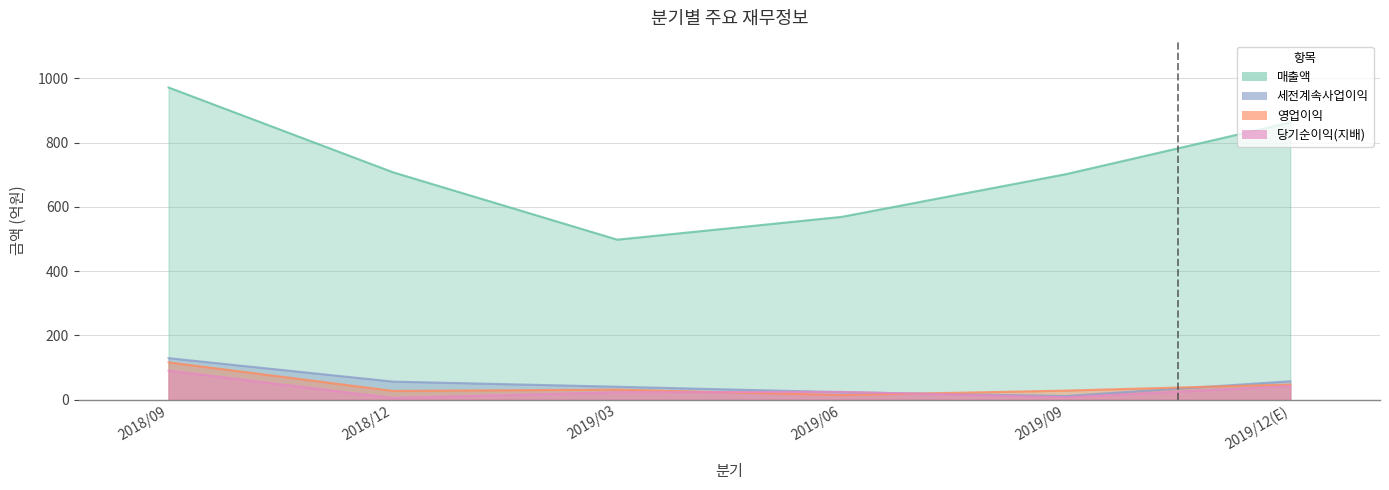

The value of 세전계속사업이익 at 2019/03 is 18. True or false?

False